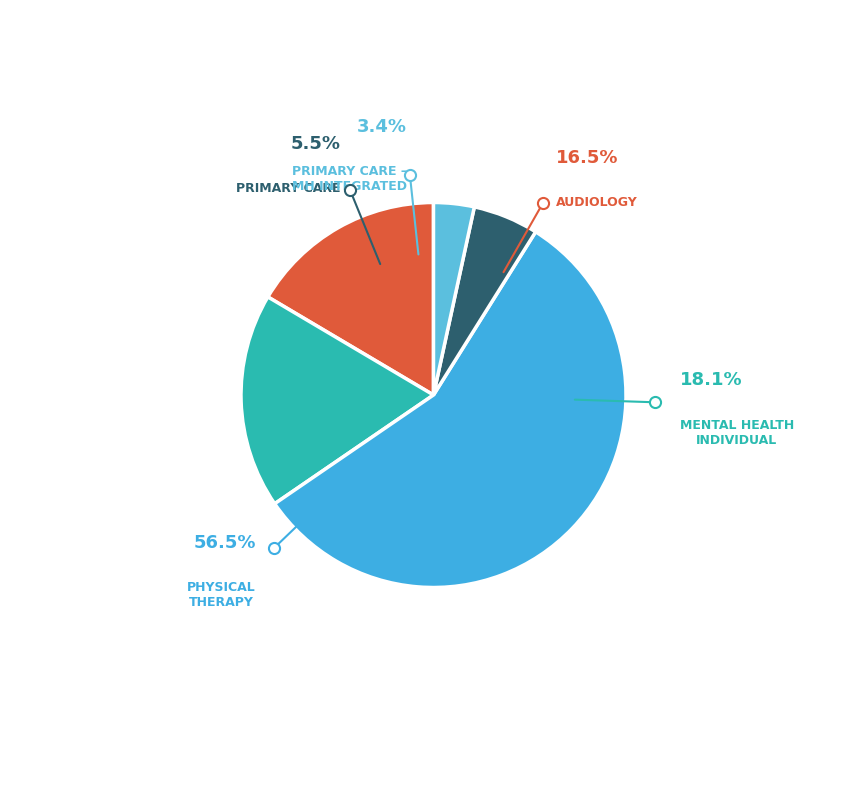

To the nearest percent, what is the difference between the PRIMARY CARE and PHYSICAL THERAPY slice percentages?

51%